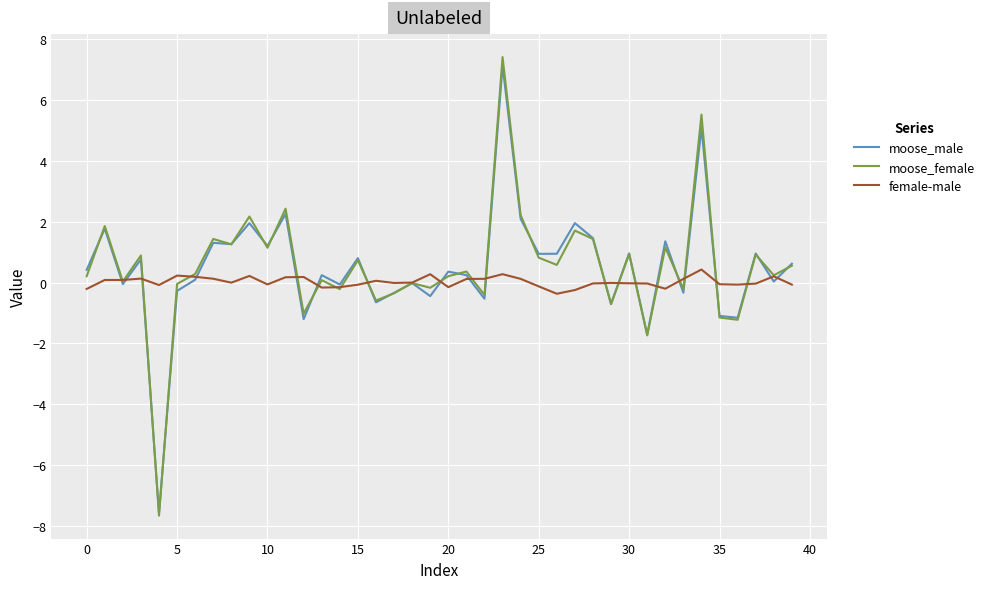

What is the greatest value displayed?

7.4